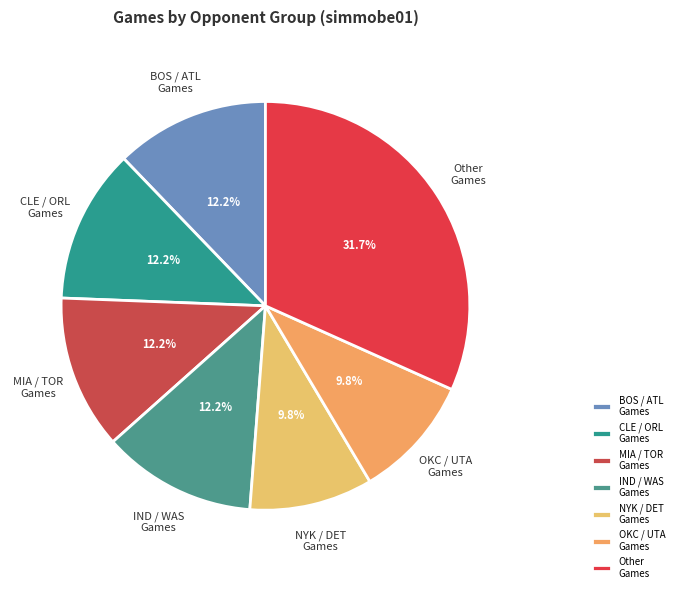

How many segments does this pie chart have?

7